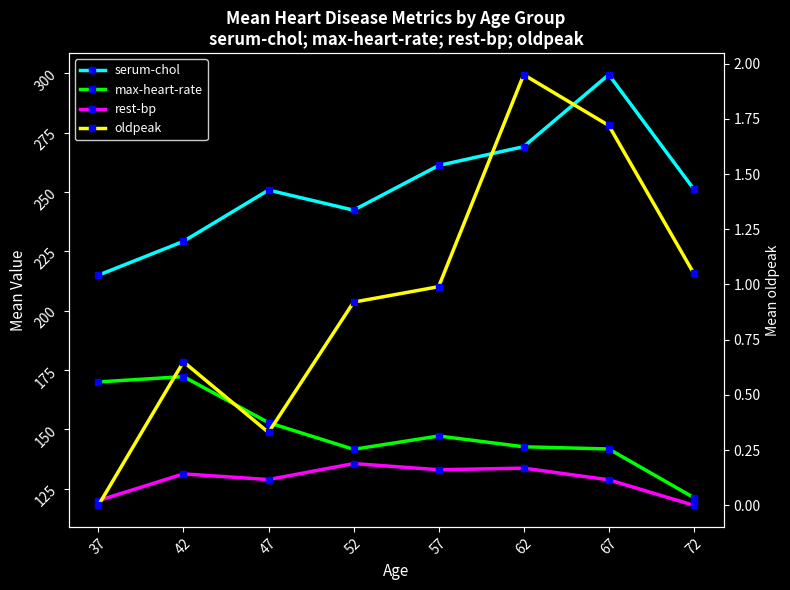

Reading right to left, extract all data points from this chart.

serum-chol: 251.2	299.5	269.2	261.2	242.4	250.9	229.2	215.0
max-heart-rate: 121.2	141.8	142.7	147.2	141.6	152.9	172.2	170.0
rest-bp: 118.0	128.8	133.7	133.0	135.6	128.9	131.2	120.0
oldpeak: 1.1	1.7	1.9	1.0	0.9	0.3	0.7	0.0